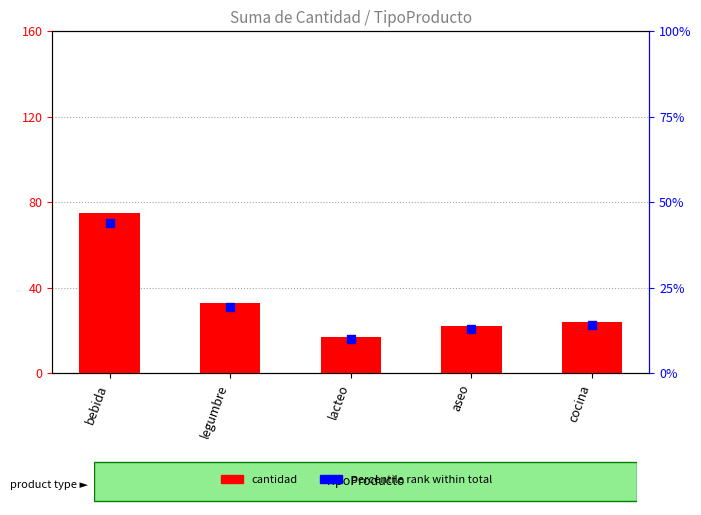

At how many categories does at least one series exceed 26?

2